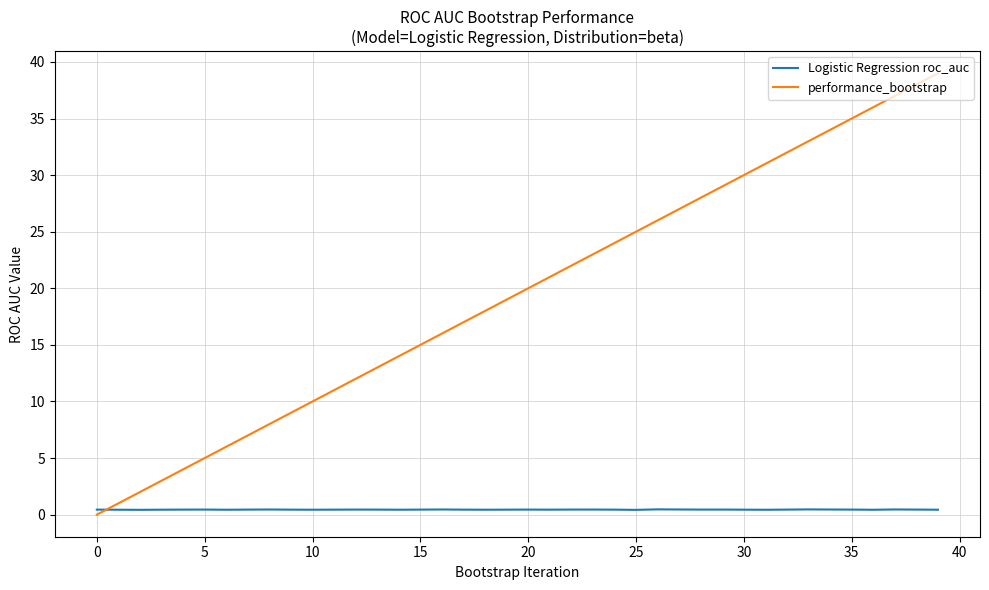

List the series in order of their peak value, lowest first.

Logistic Regression roc_auc, performance_bootstrap